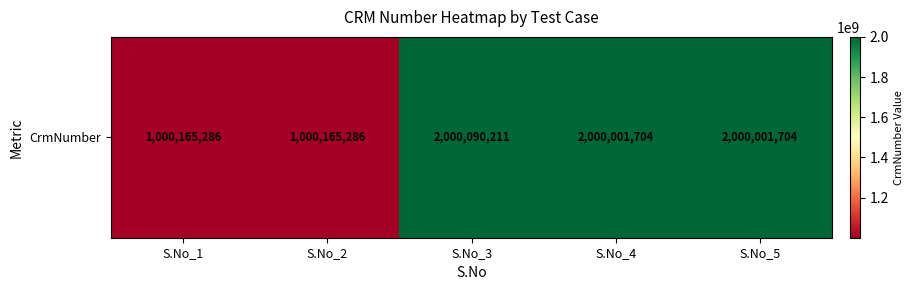

What is the average value?

1600084838